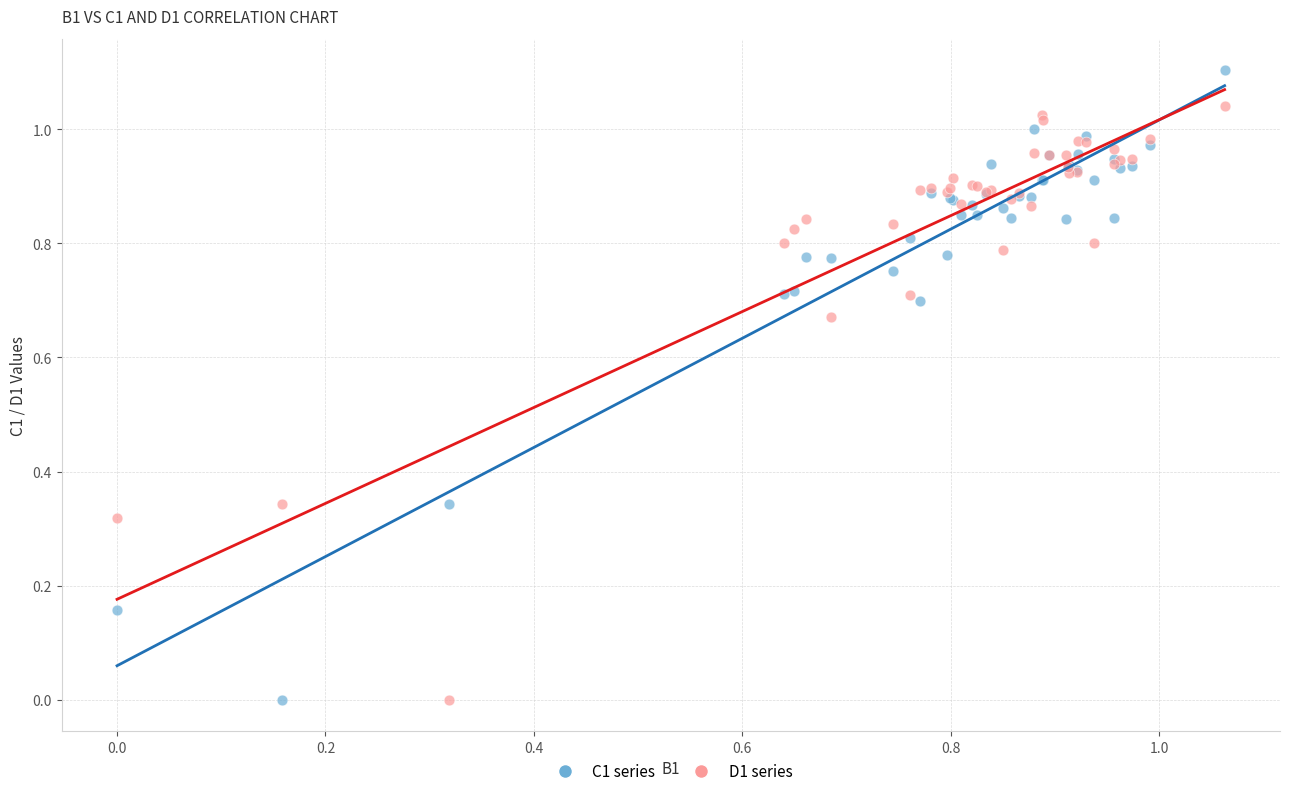

What is the X range (max minus min) for the scatter plot?

1.1